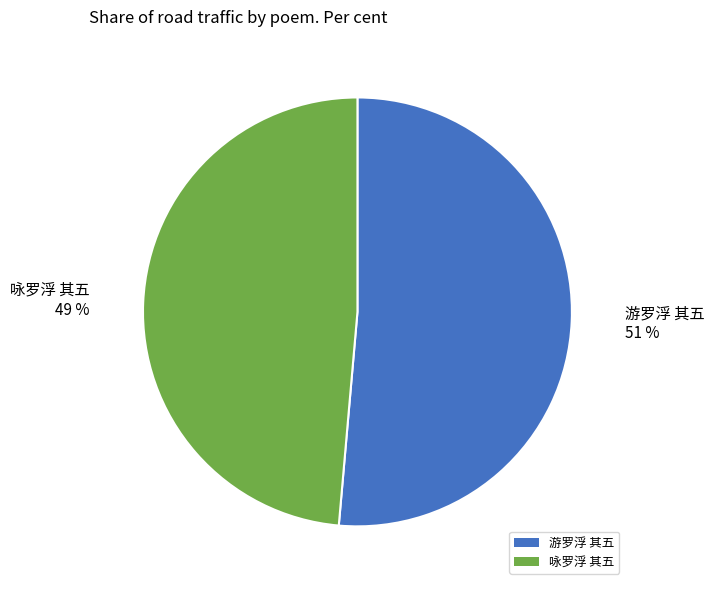

How many slices are in this pie chart?

2